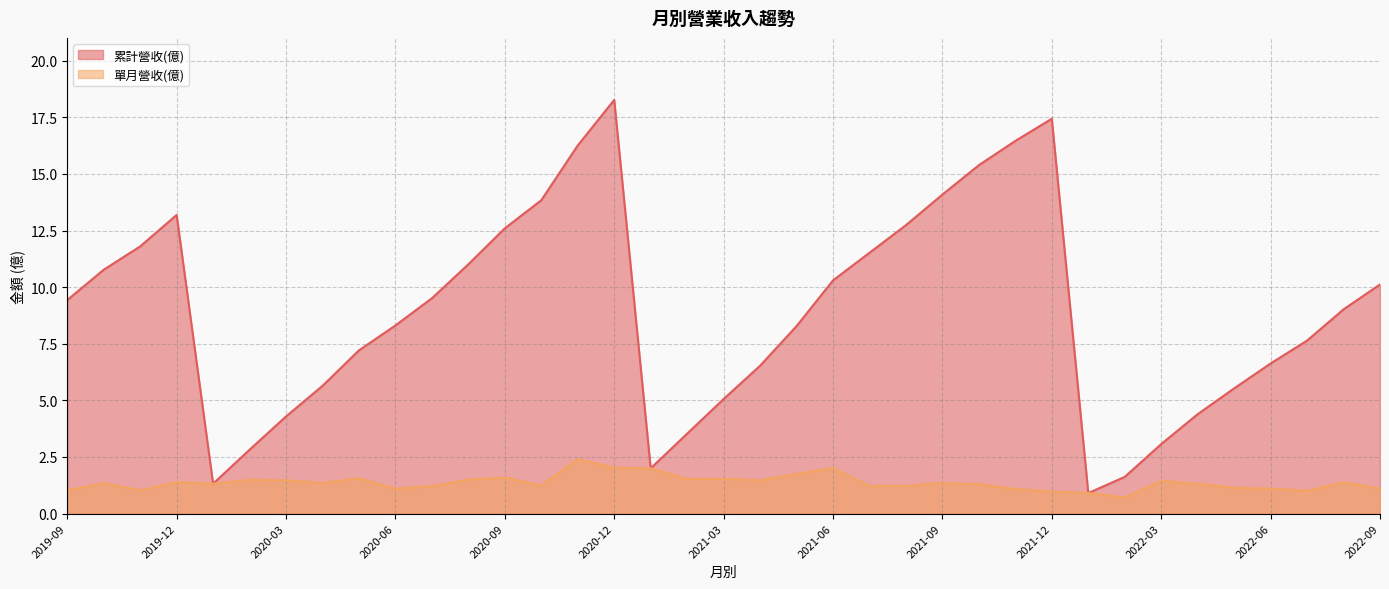

List the series in order of their overall mean, lowest first.

單月營收(億), 累計營收(億)